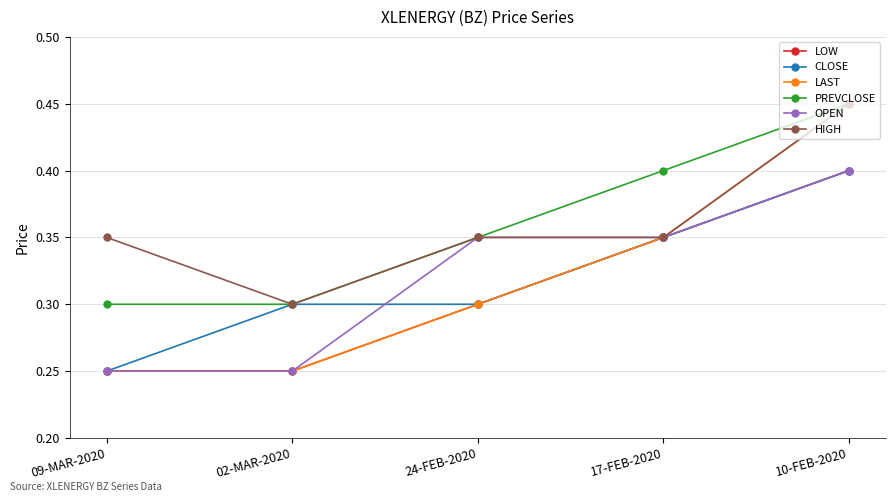

Count the LOW values in the range 0 to 1.

5